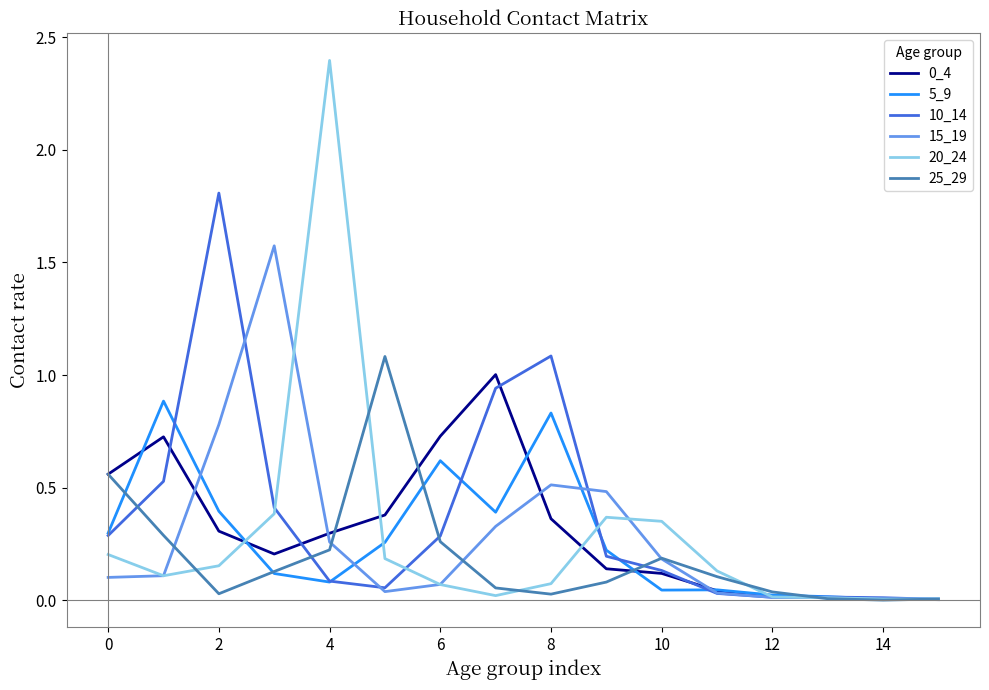

Which series has the largest range (max minus min)?

20_24